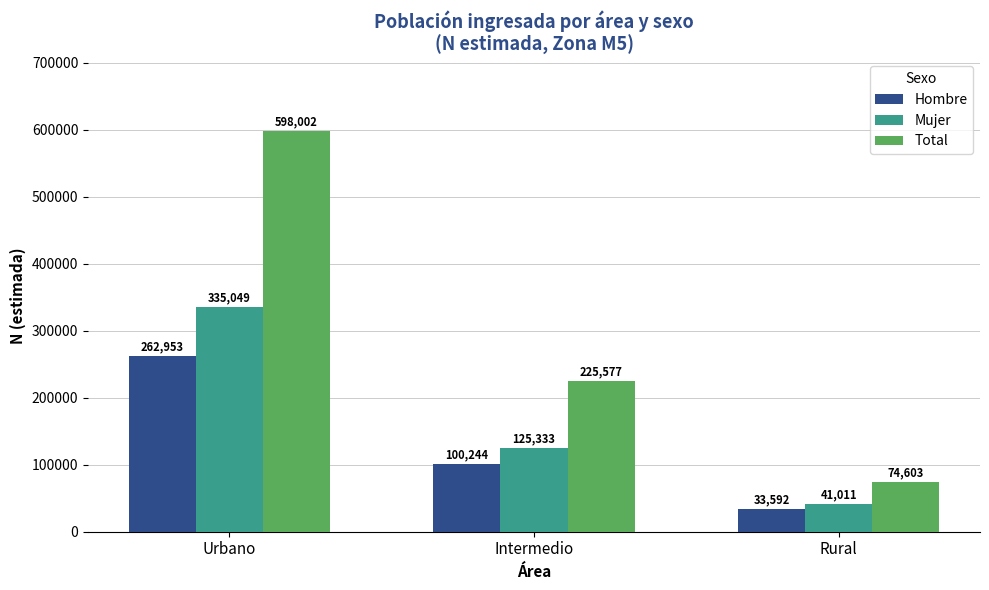

Are the bars grouped side by side (vs. stacked)?

Yes